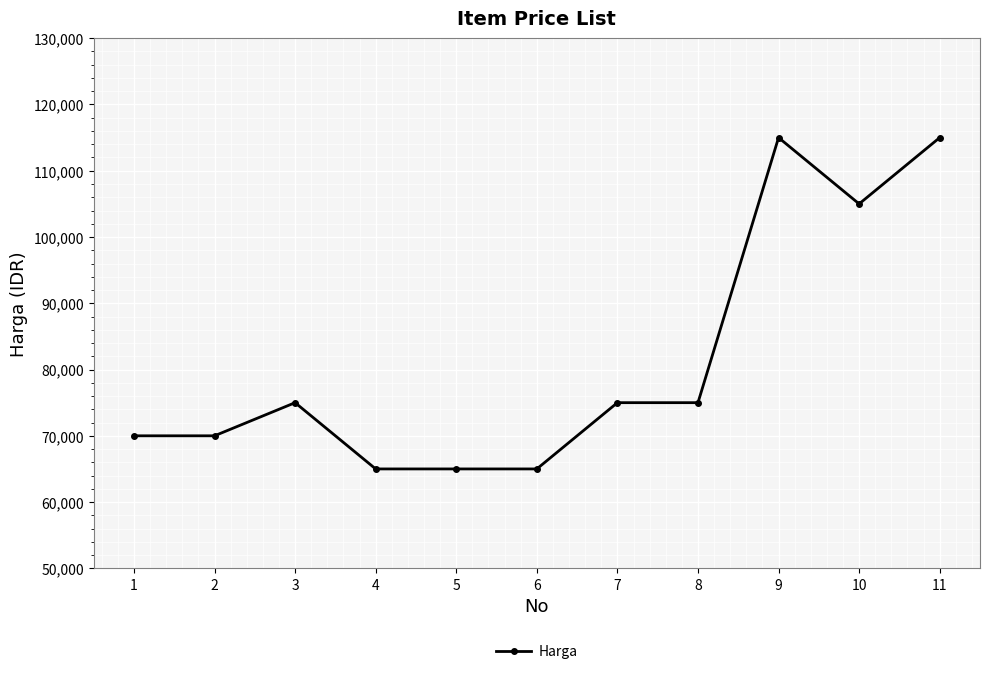

Which has a higher value, 7 or 6?

7